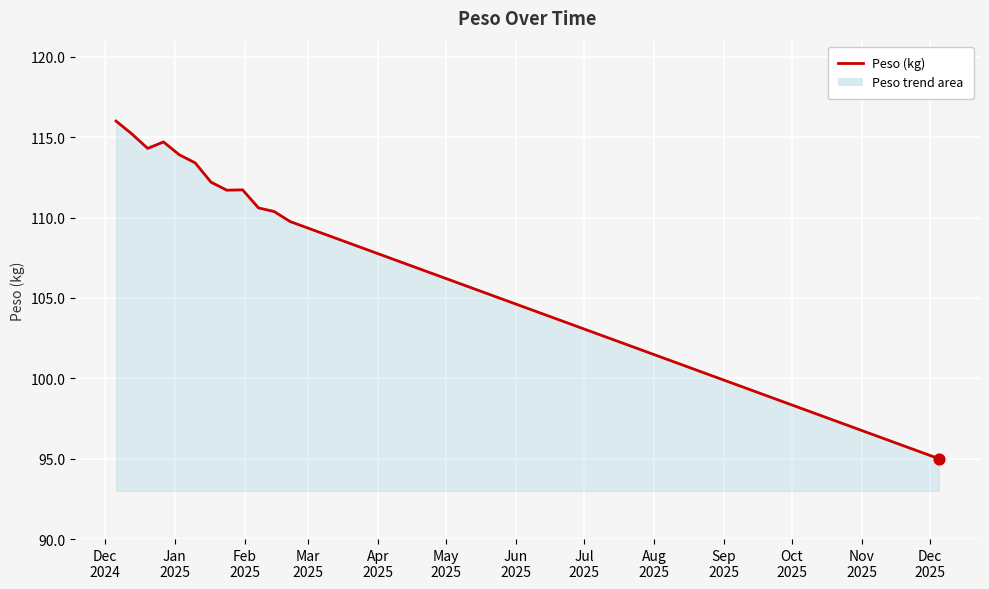

What is the minimum value shown in the chart?

95.0